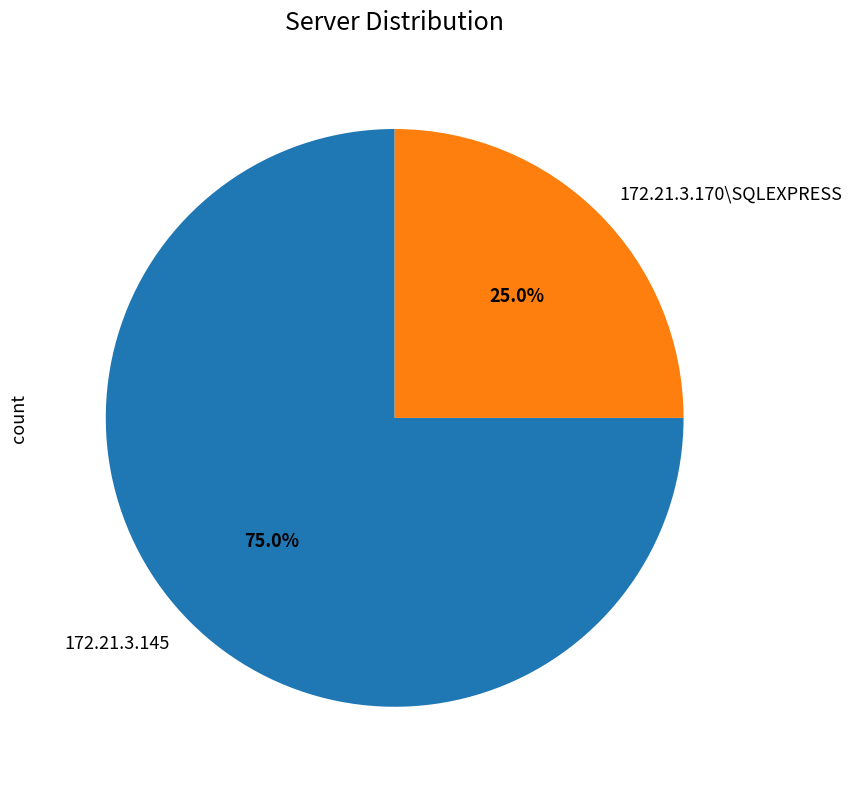

Which slice is the largest?

172.21.3.145